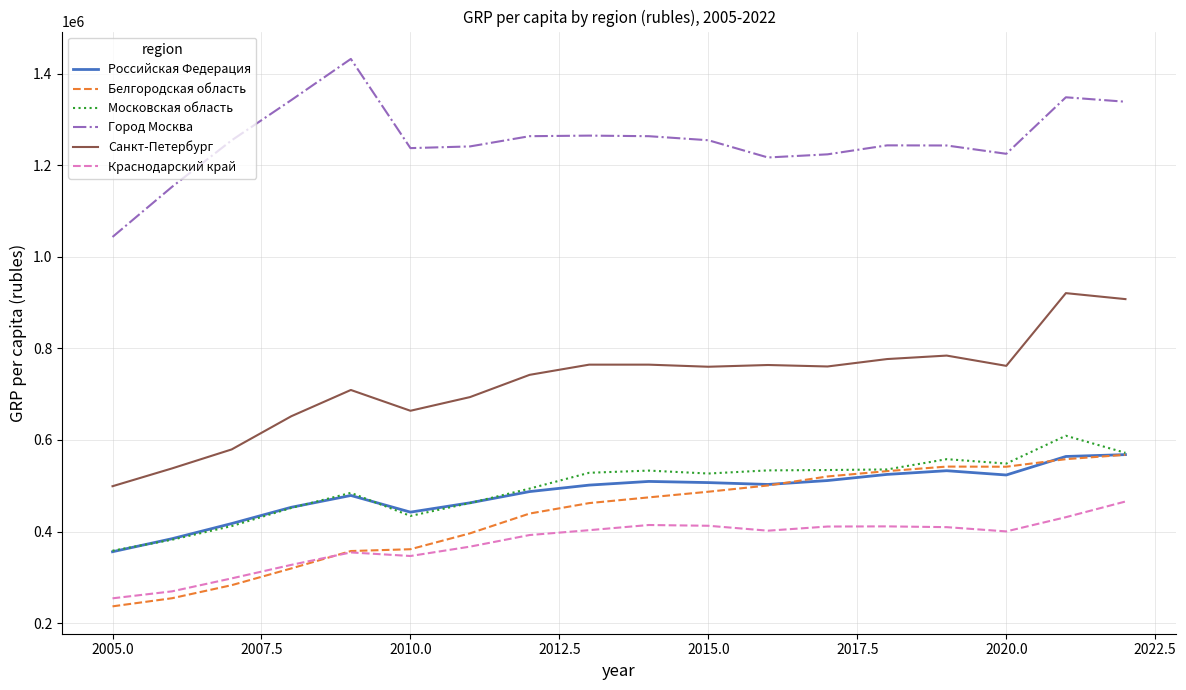

Which series has the largest total across all categories?

Город Москва